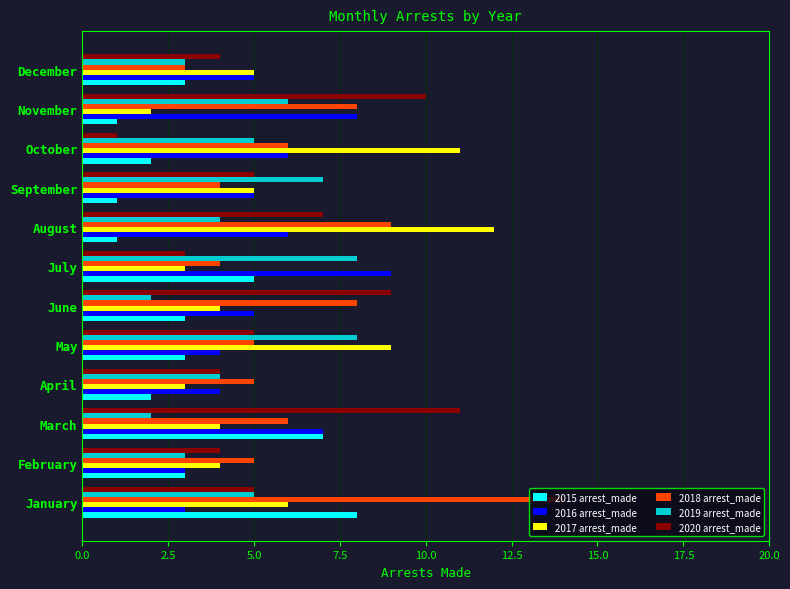

What is the minimum value for 2017 arrest_made?

2